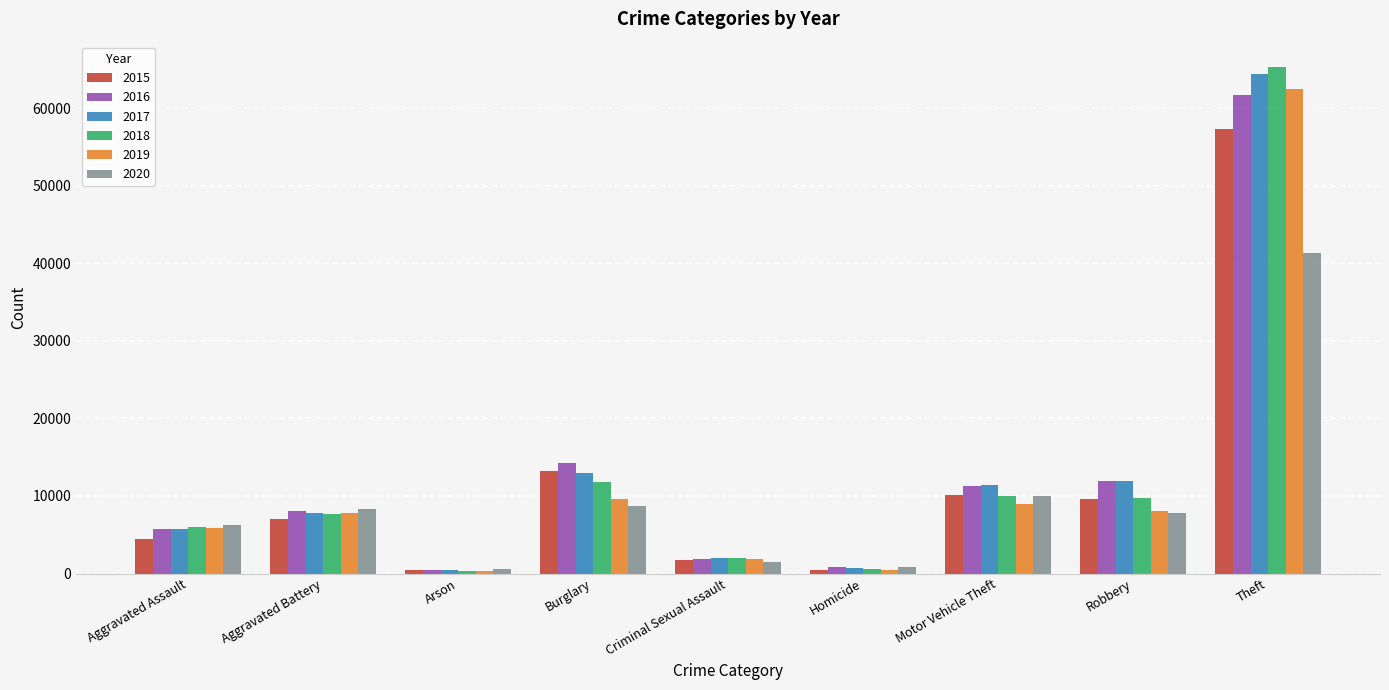

What is the difference between the 2015 values at Criminal Sexual Assault and Burglary?

11481